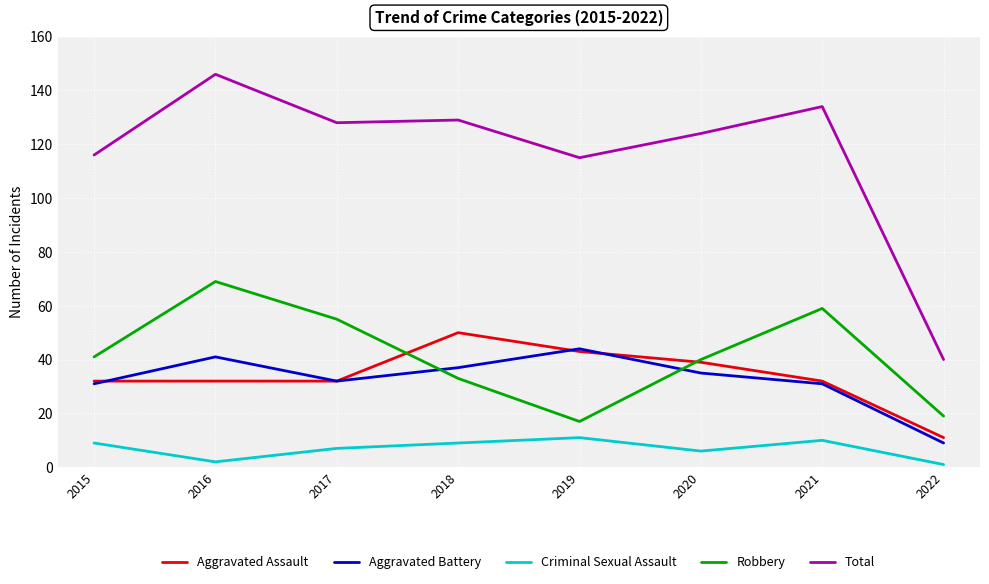

The Criminal Sexual Assault series shows 7 at 2017. True or false?

True